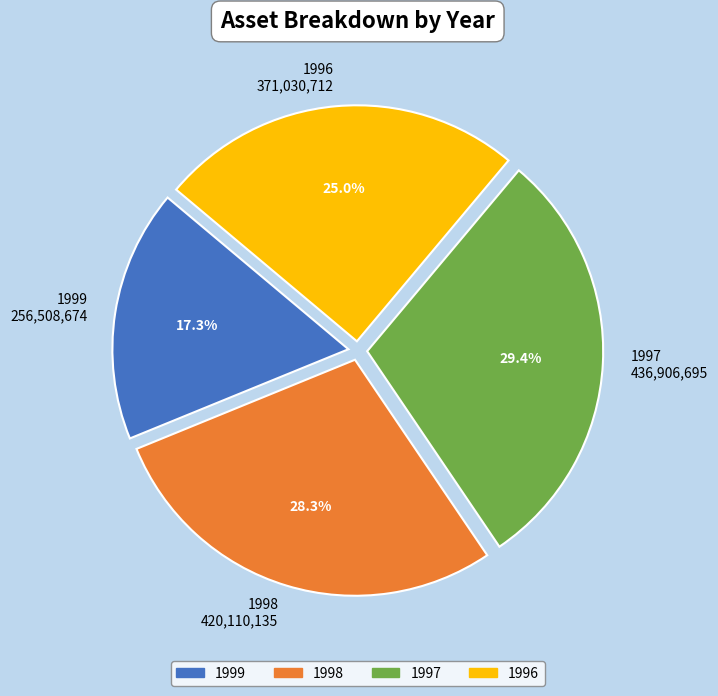

How much of the chart is everything except 1997 436,906,695?

70.6%